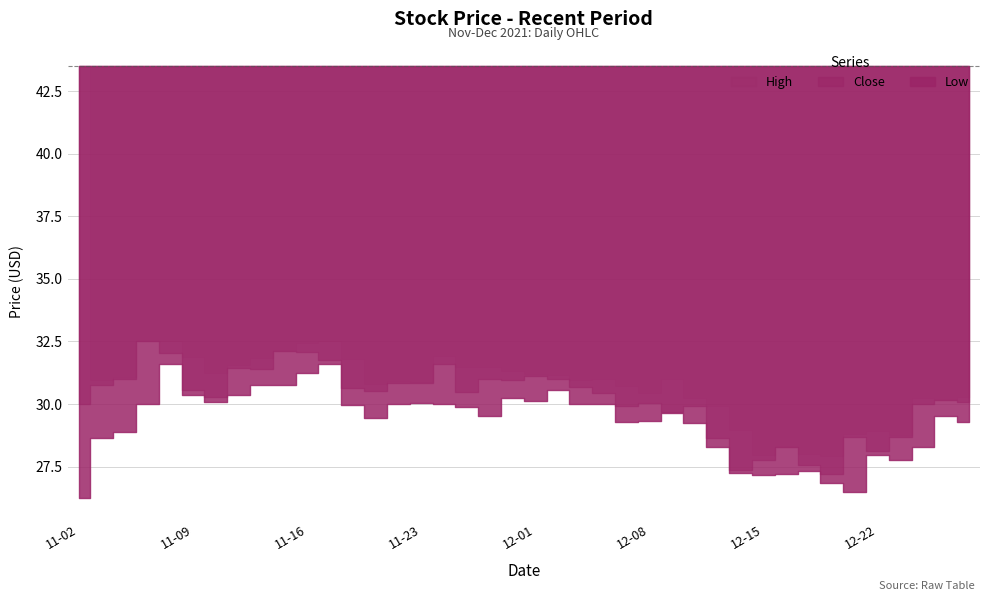

True or false: Low and High cross at least once.

False